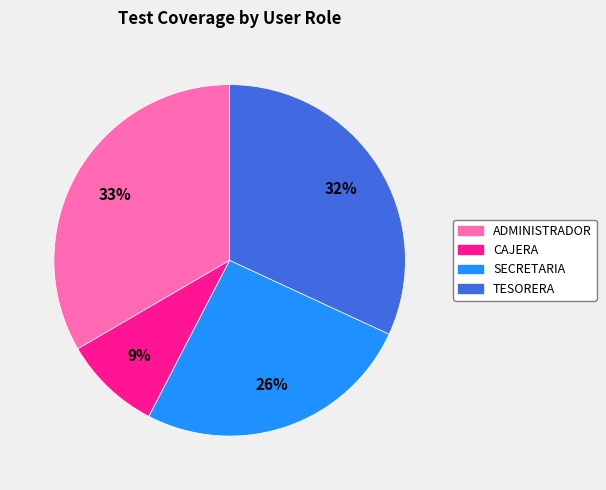

Which slice is the largest?

ADMINISTRADOR